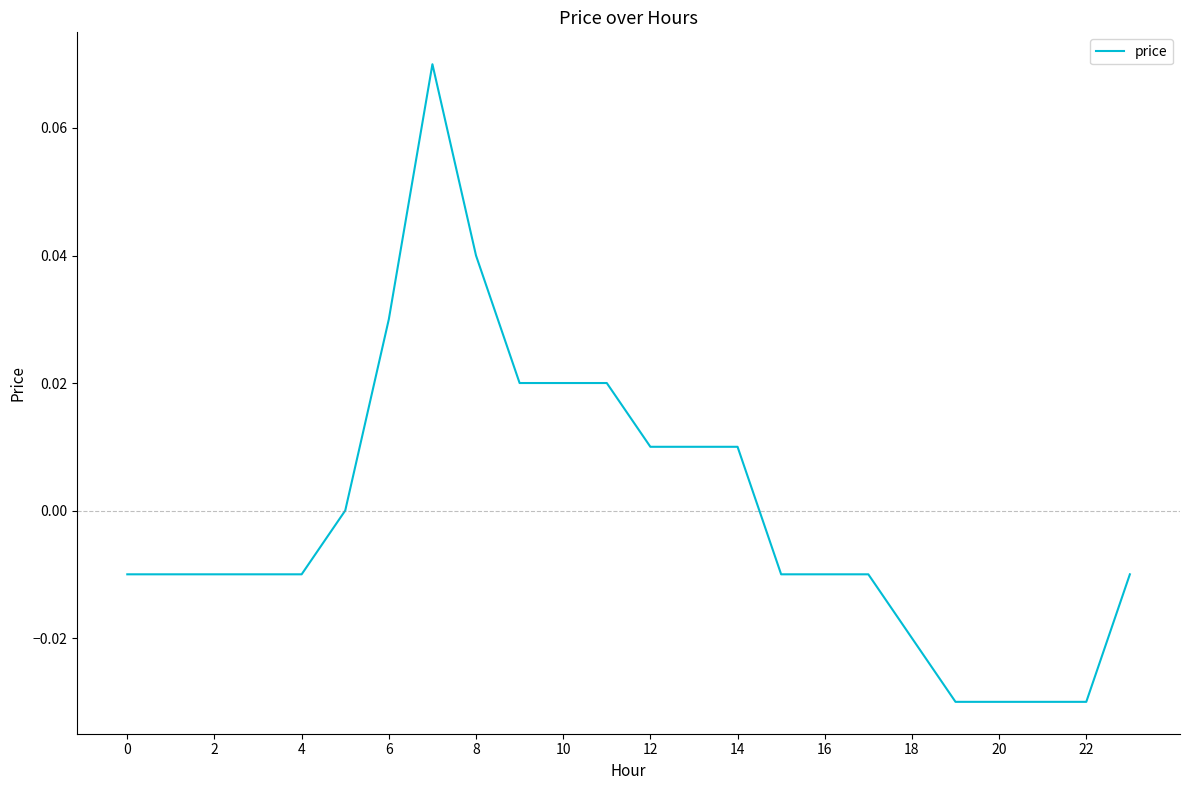

At which category does the chart reach its minimum across all series?

19